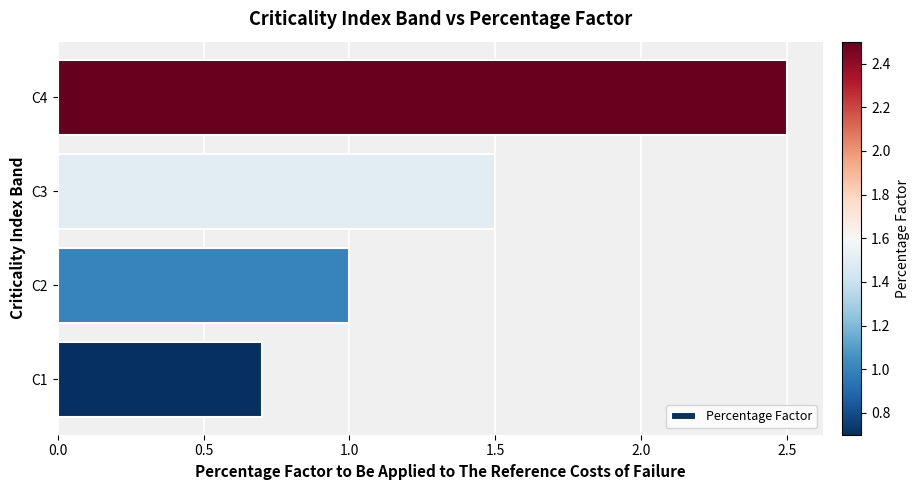

What is the change in value from C1 to C2?

+0.3